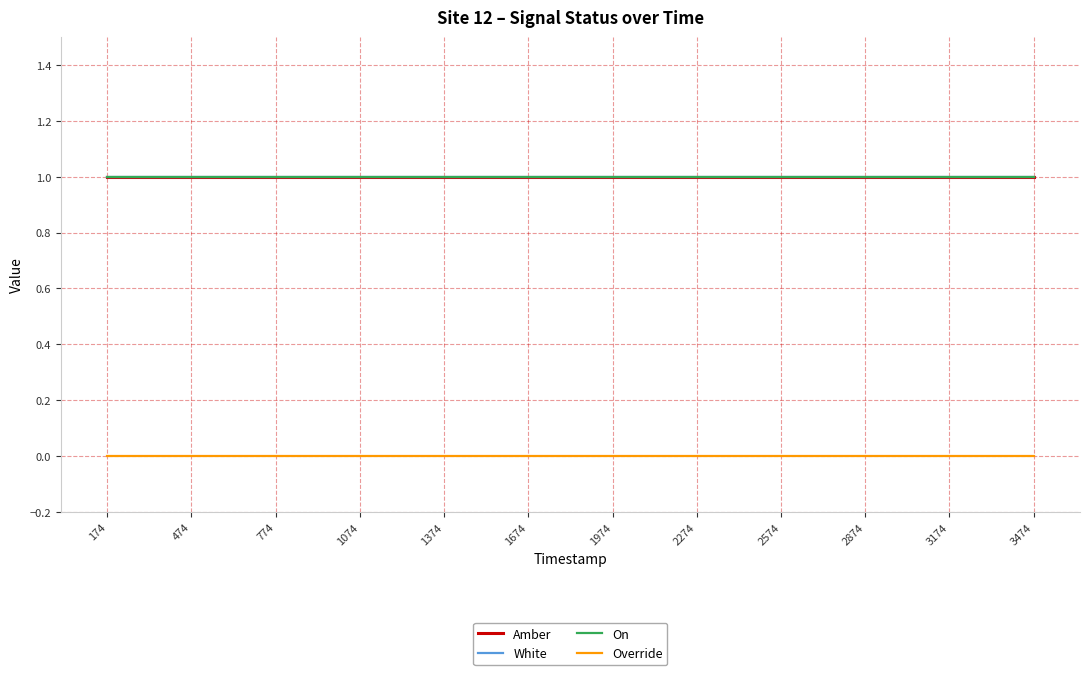

What is the value of the Amber point at the 7th from the left?

1